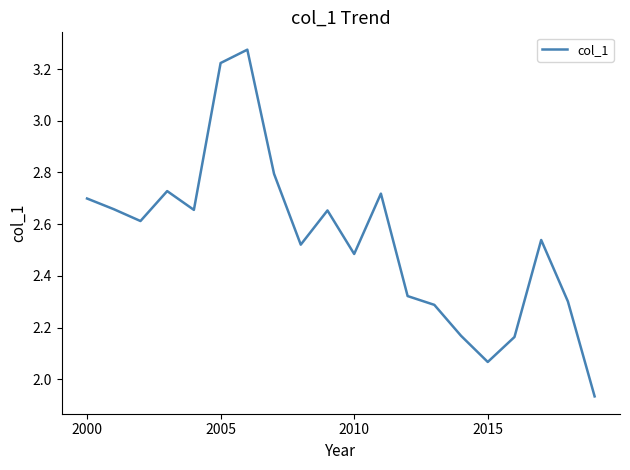

Is this an area chart (filled region under the line)?

No